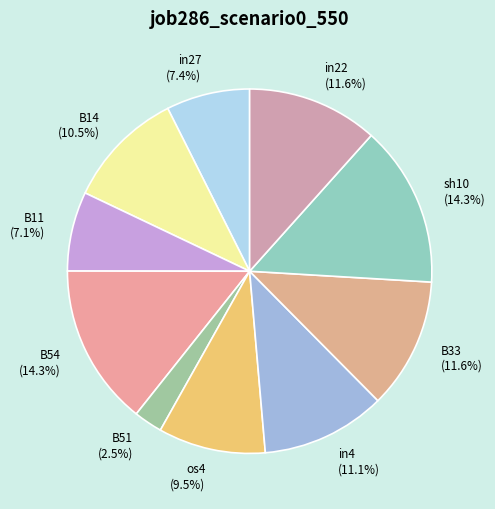

Is there any slice that represents more than half of the pie?

No